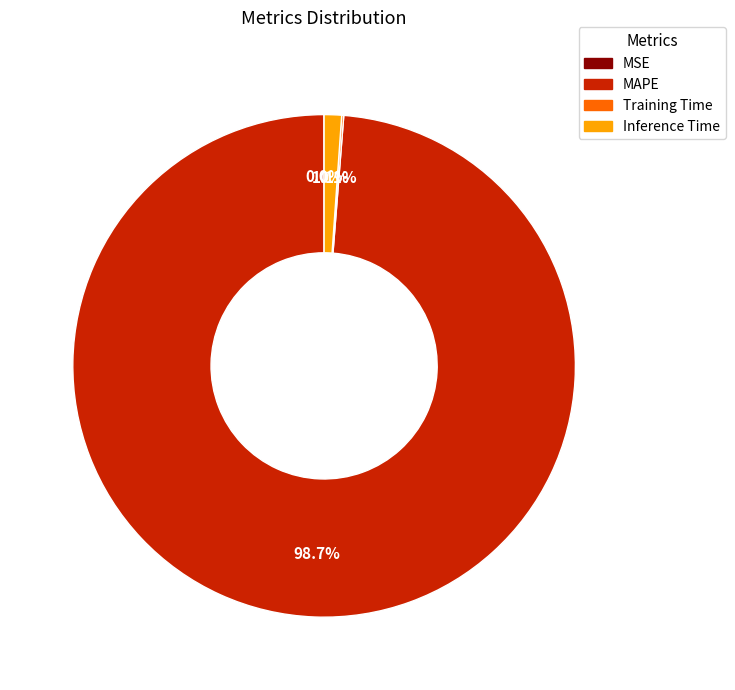

What portion of the pie excludes Inference Time?

98.9%